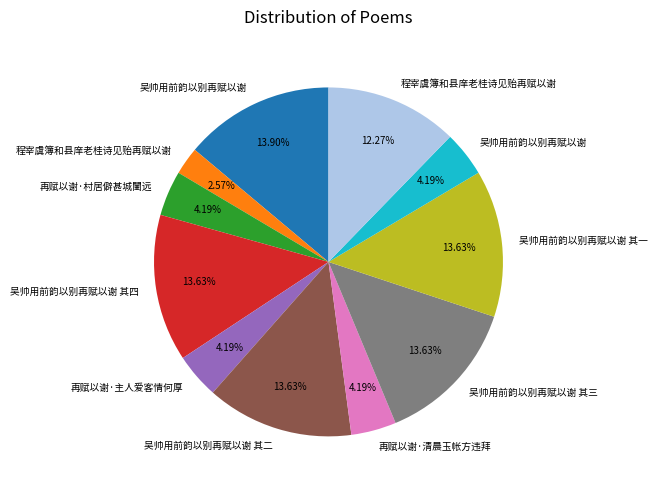

Does any single category account for the majority?

No